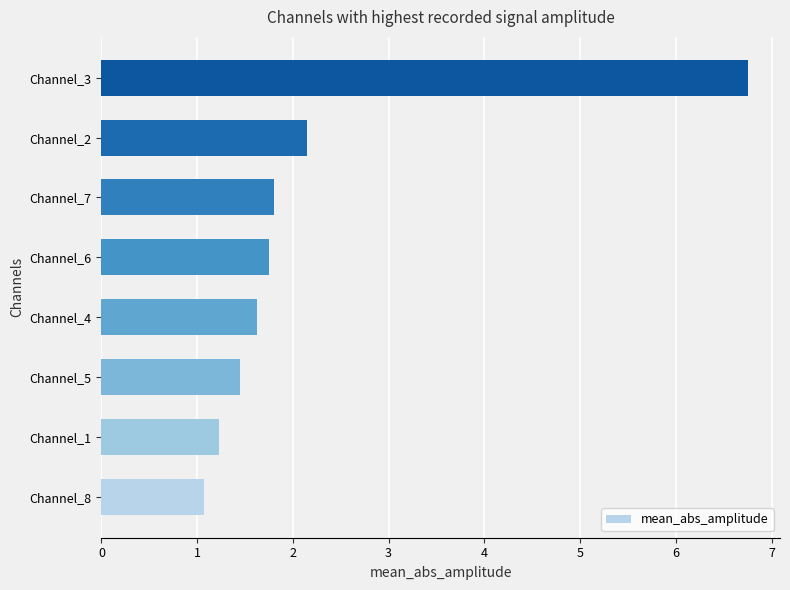

The value at Channel_4 is 1.6. True or false?

True